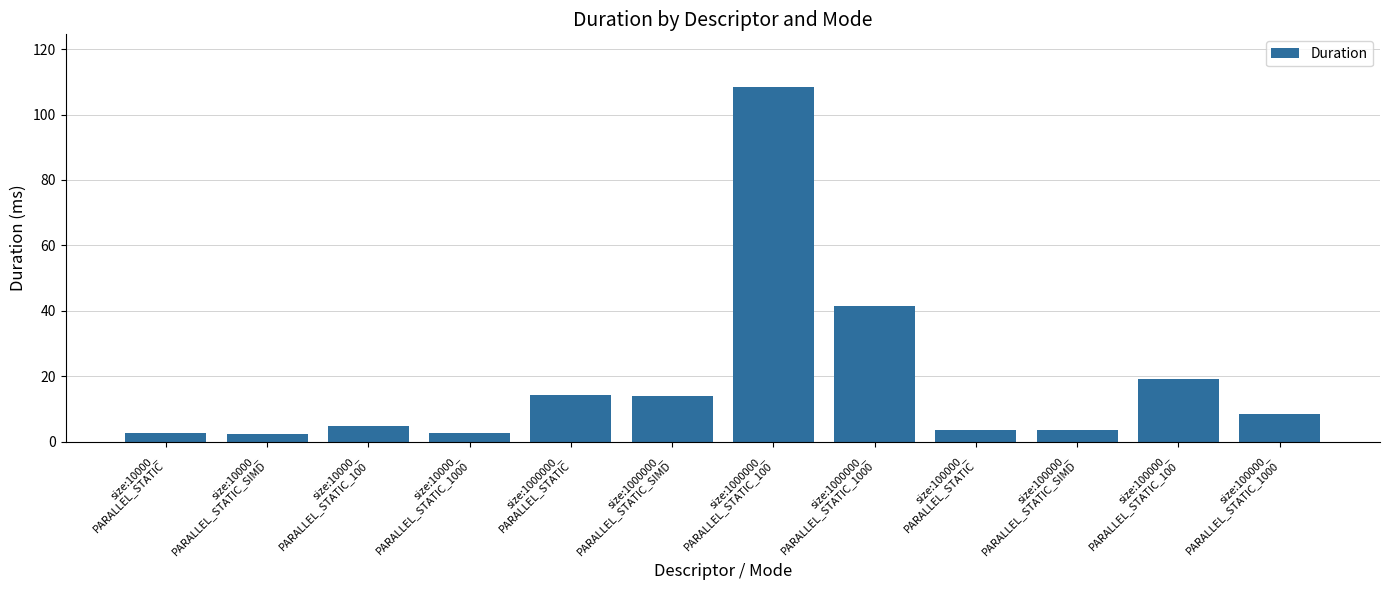

Are the bars horizontal?

No